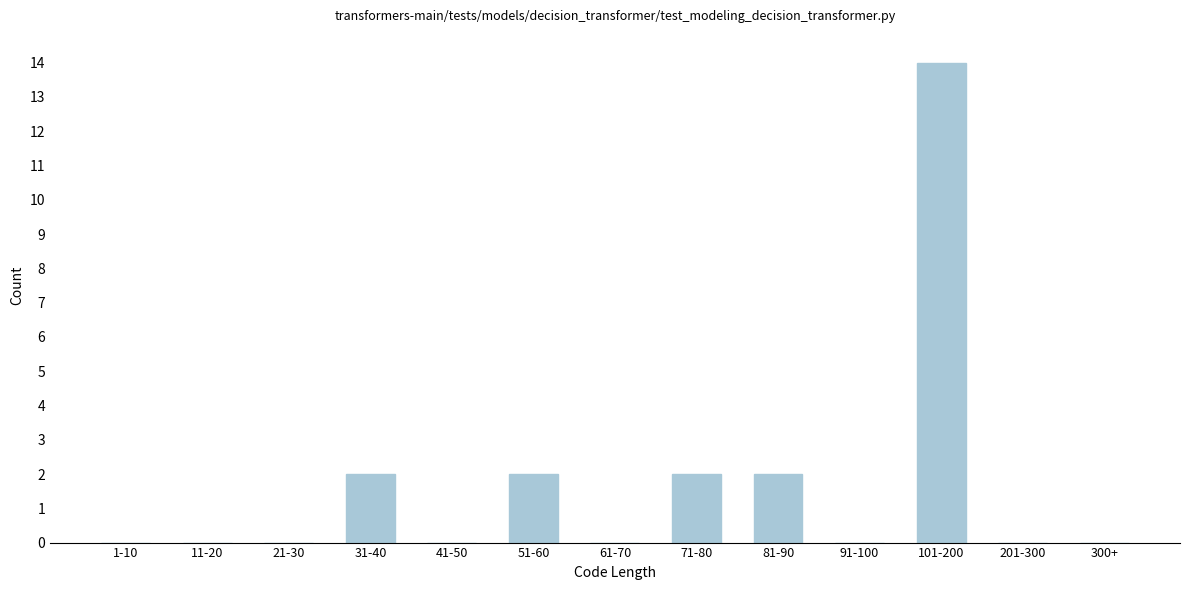

Reading right to left, what are all the values shown in this chart?

300+=0	201-300=0	101-200=14	91-100=0	81-90=2	71-80=2	61-70=0	51-60=2	41-50=0	31-40=2	21-30=0	11-20=0	1-10=0